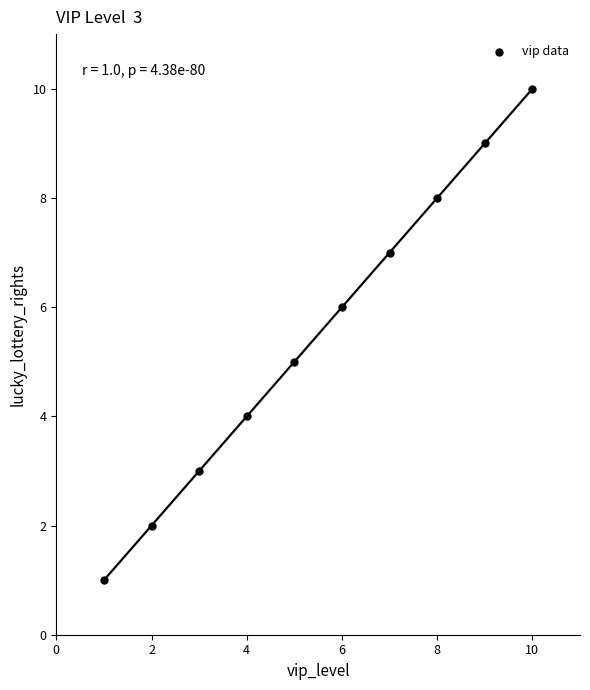

What is the average X value?

6